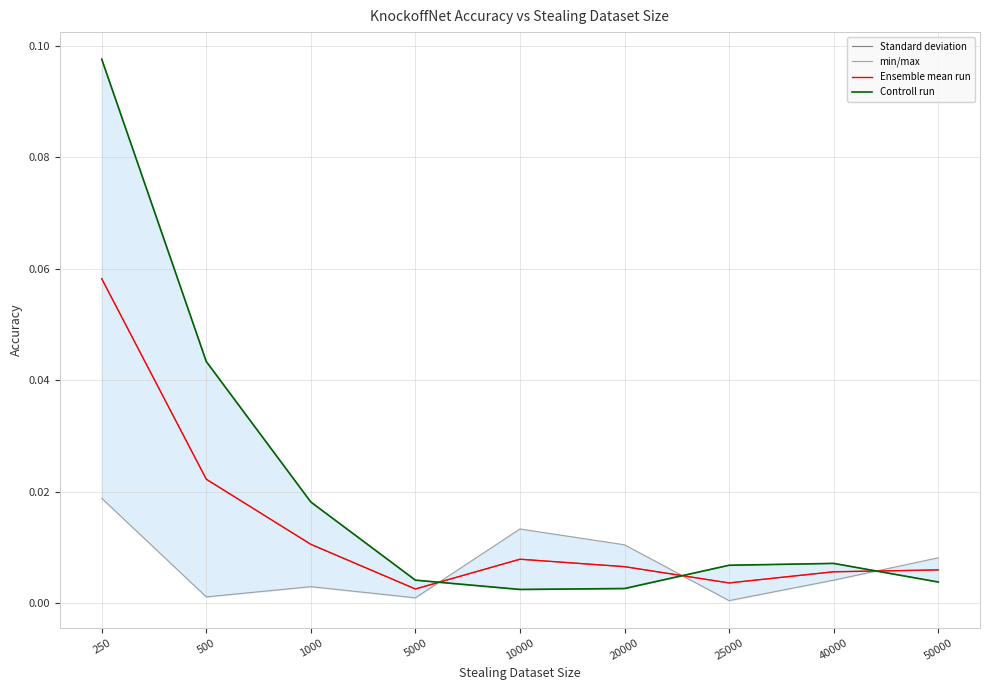

True or false: min/max has a value of 0.0 at 20000.

False